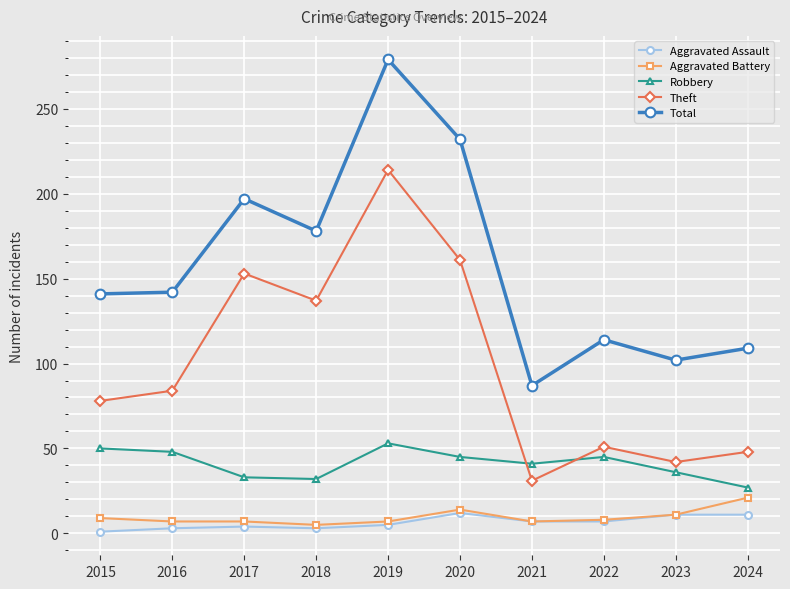

Read the Robbery value at 2017, to the nearest 10.

30